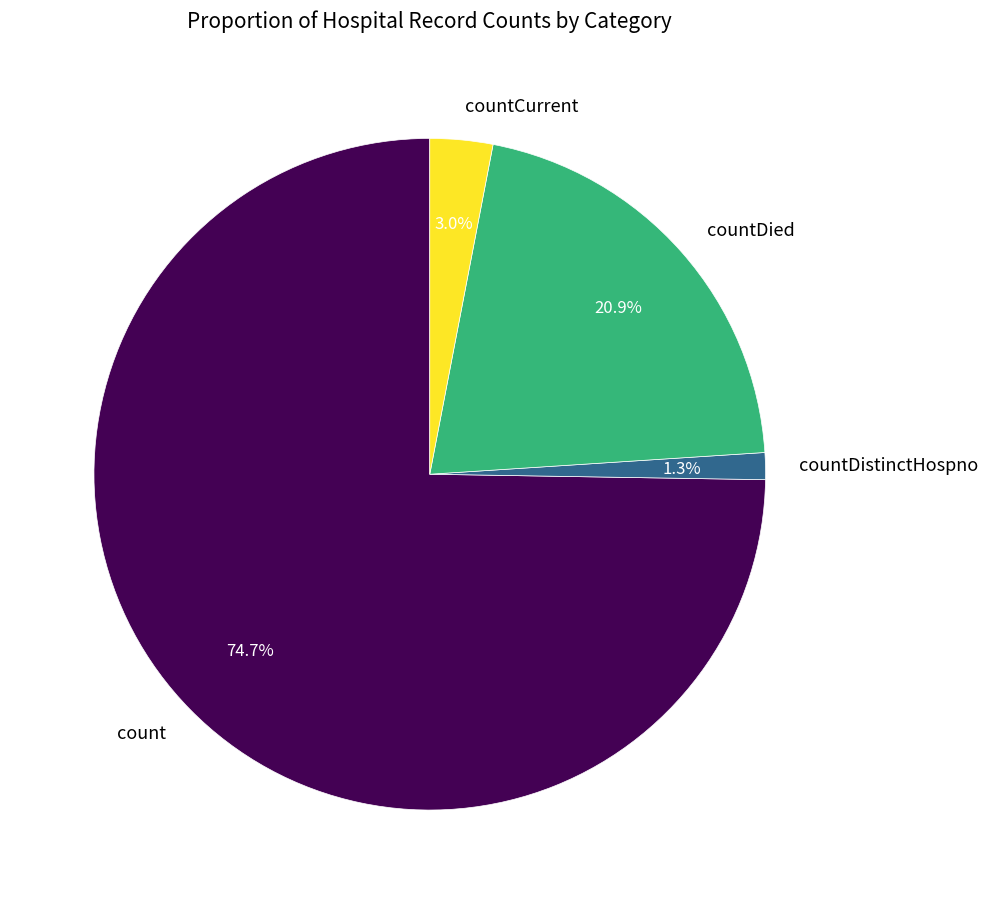

How many segments does this pie chart have?

4